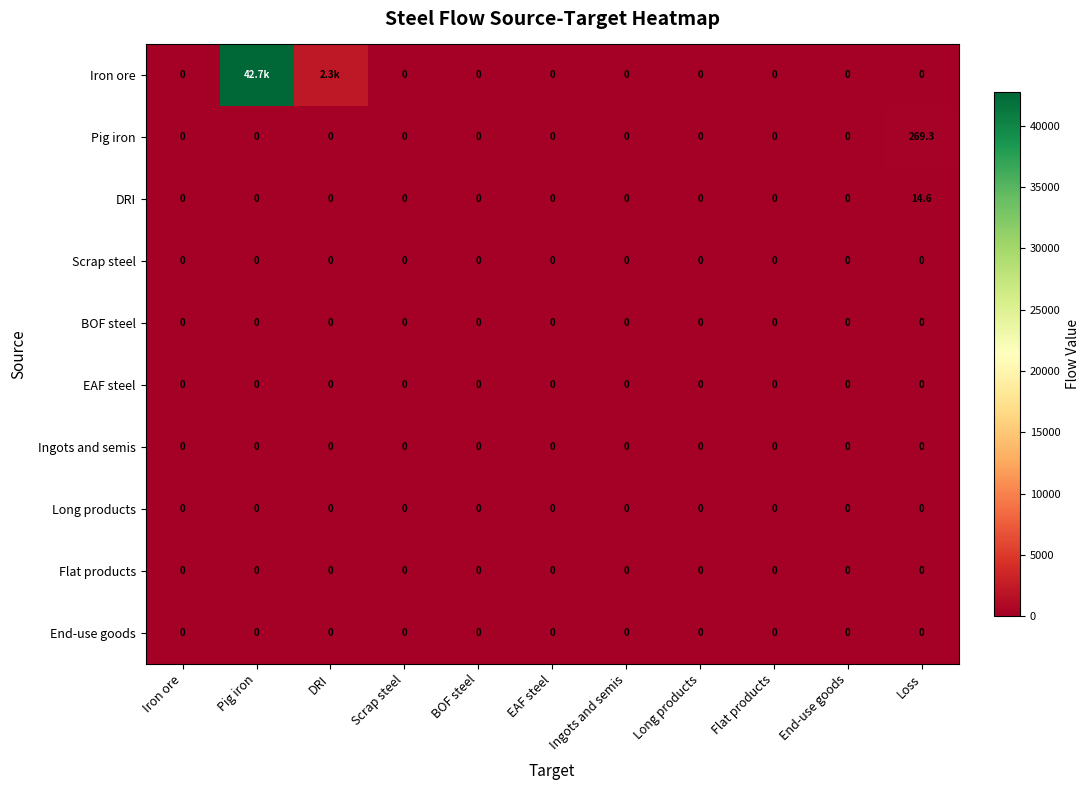

Which label corresponds to the largest value in the chart?

Pig iron